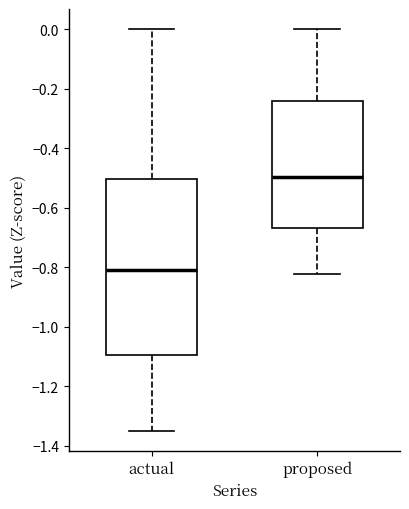

Where does the median line of the box for actual sit on the y-axis? The values are not printed on the chart, so give them approximately, as read against the axis.

-0.80